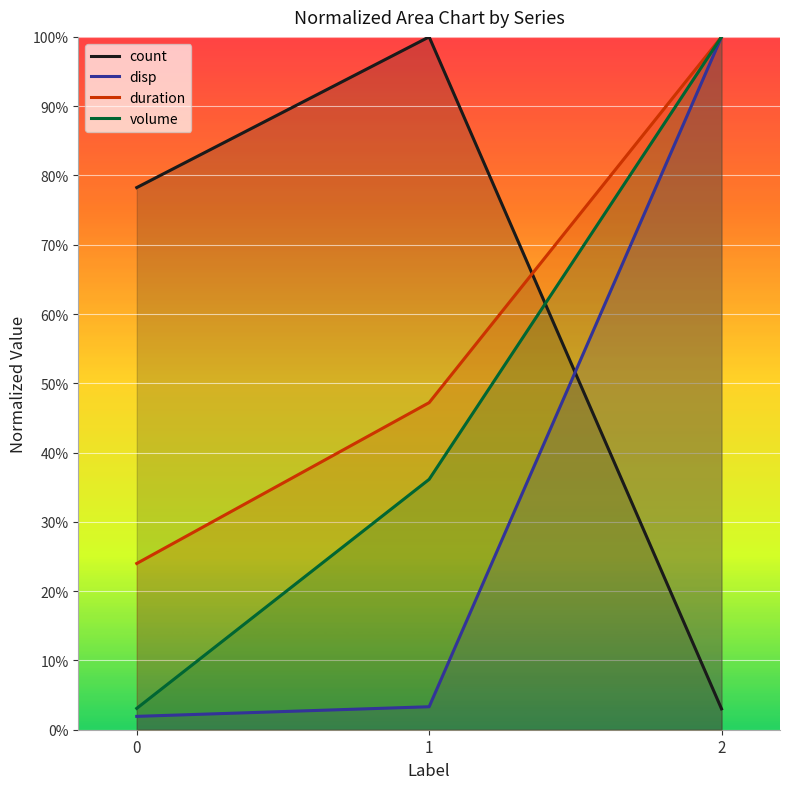

The disp series shows 36.4 at 2. True or false?

False